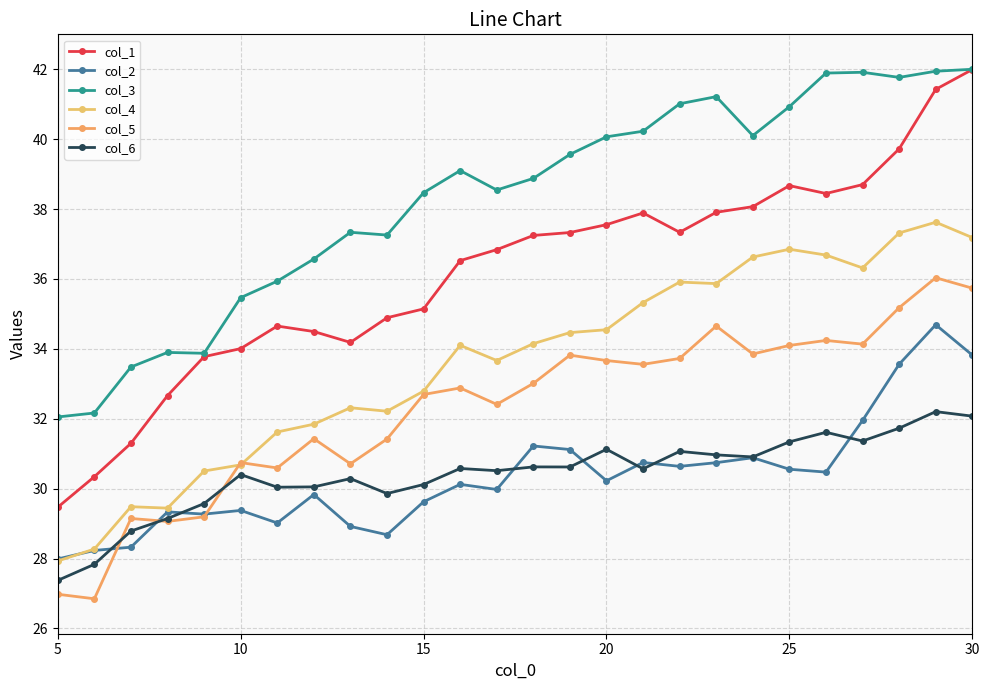

Which series has the largest range (max minus min)?

col_1